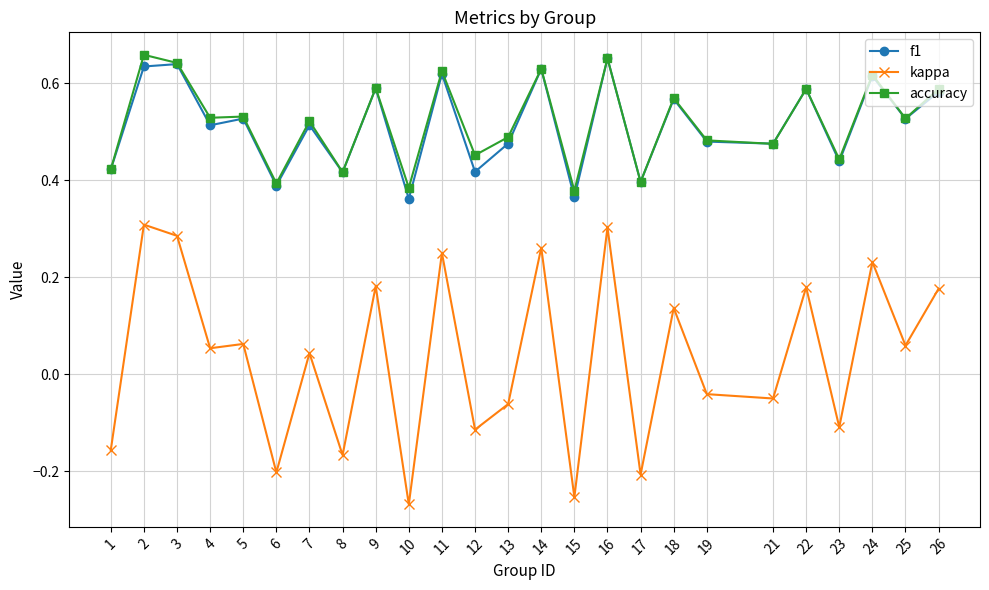

Which series has the widest spread of values?

kappa